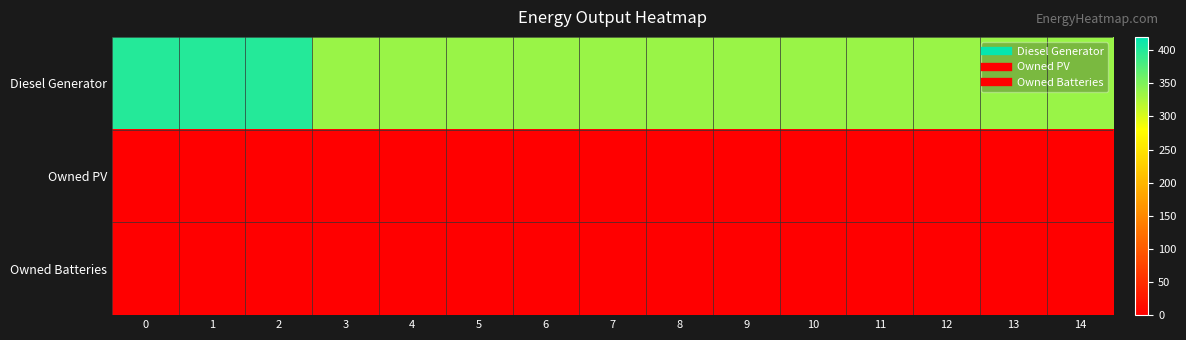

At how many categories does at least one series exceed 75?

15